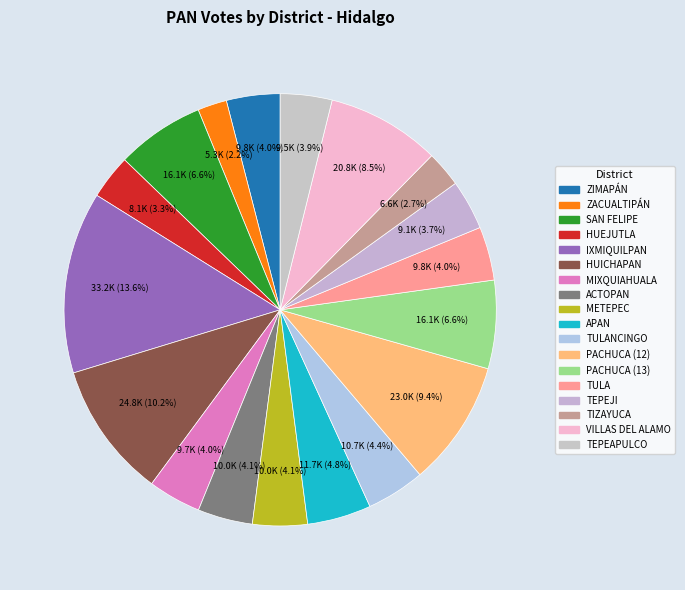

To the nearest percent, what is the average slice percentage?

6%